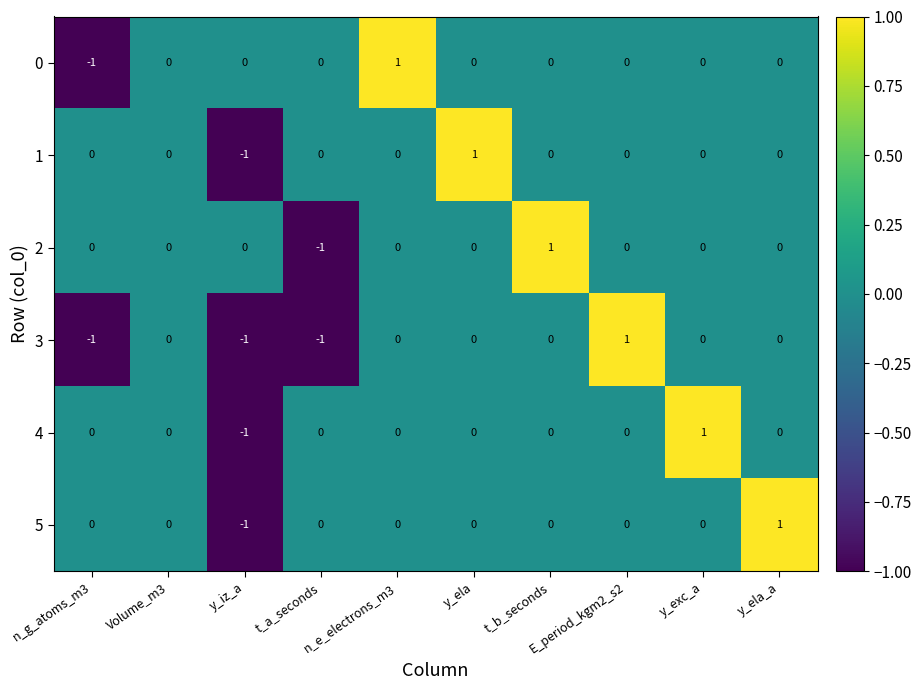

Is the value of 4 at y_exc_a greater than the value of 0 at Volume_m3?

Yes